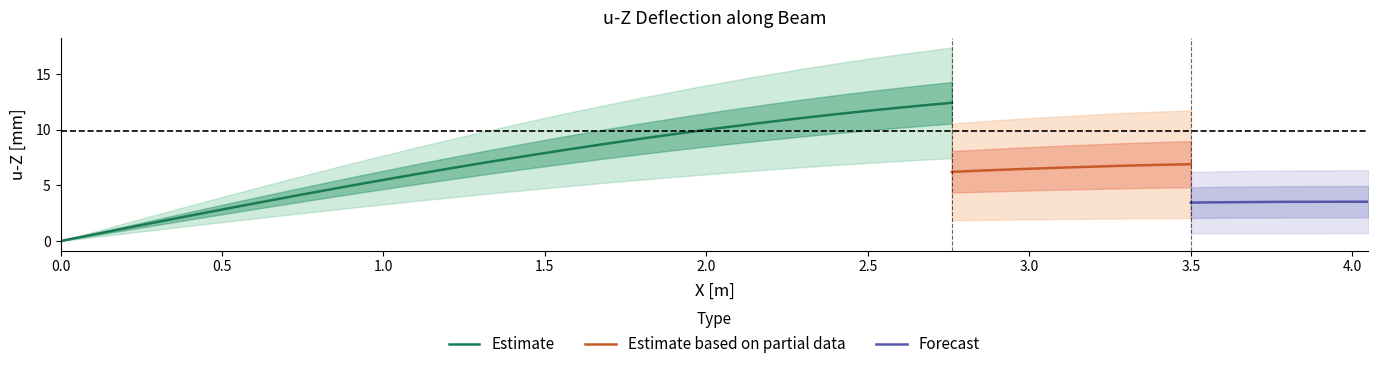

List the series in order of their overall mean, highest first.

Estimate, Estimate based on partial data, Forecast